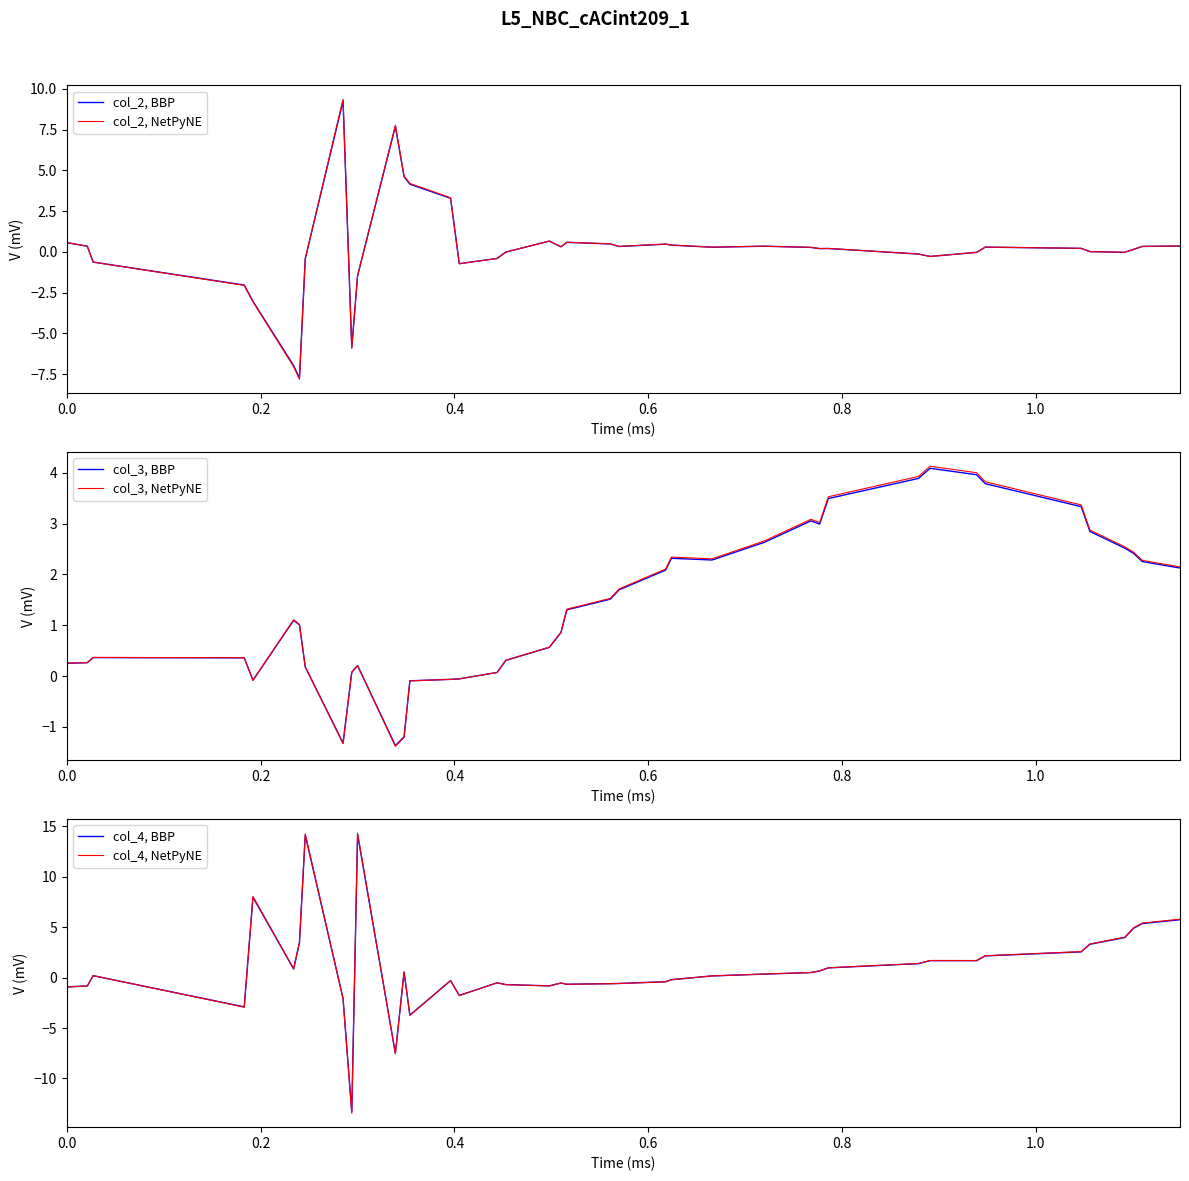

What is the minimum value for col_2, NetPyNE?

-7.8